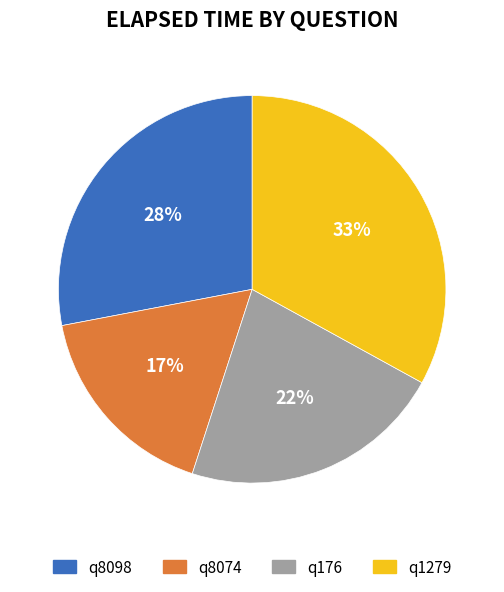

Which slice is the largest?

q1279